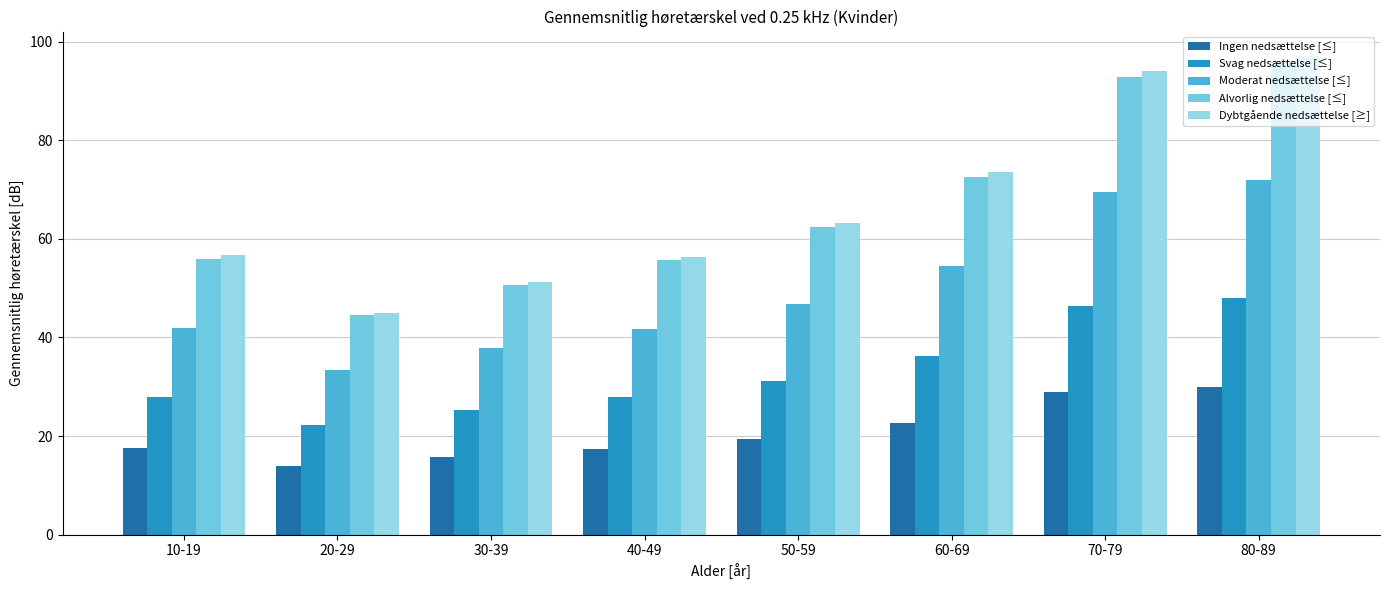

List the series in order of their peak value, highest first.

Dybtgående nedsættelse [≥], Alvorlig nedsættelse [≤], Moderat nedsættelse [≤], Svag nedsættelse [≤], Ingen nedsættelse [≤]